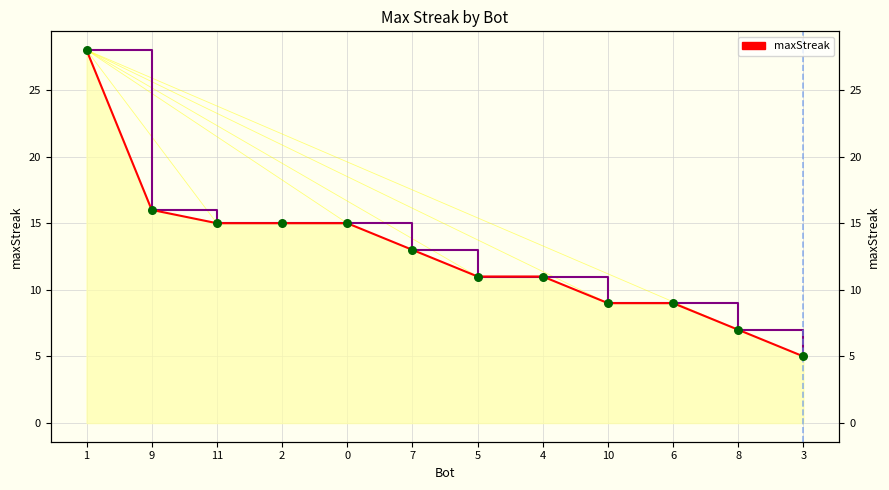

What is the change in value from 7 to 6?

-4